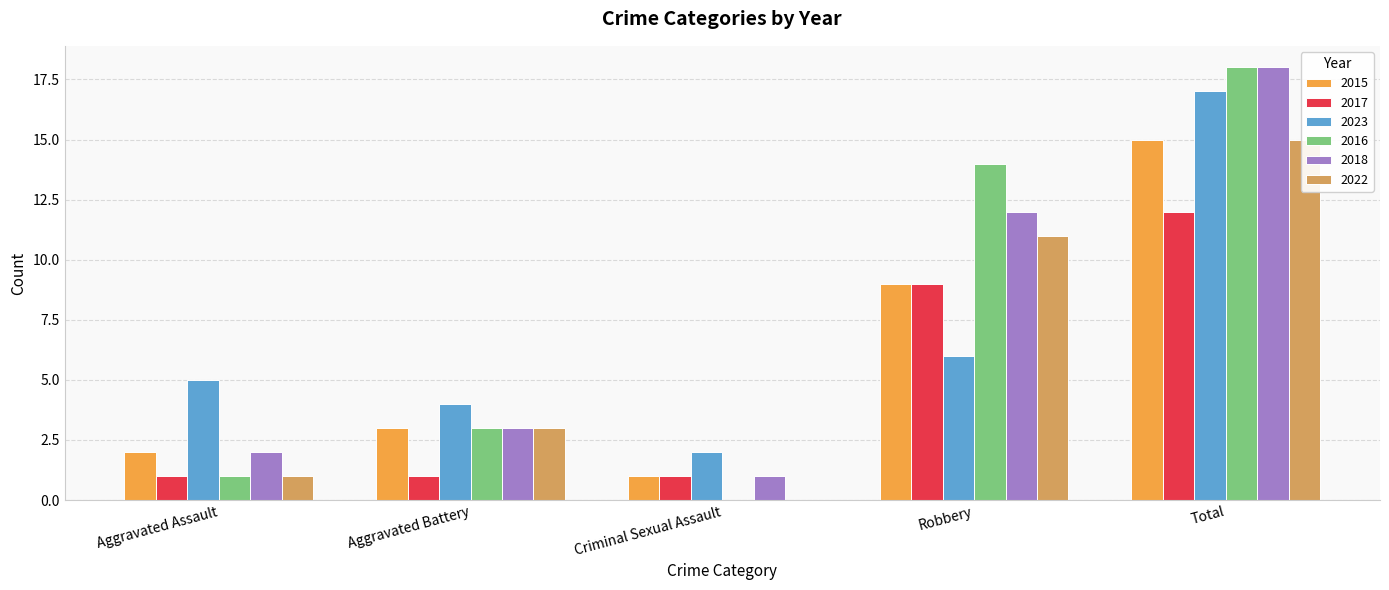

Where does the 2018 series first go above 3?

Robbery